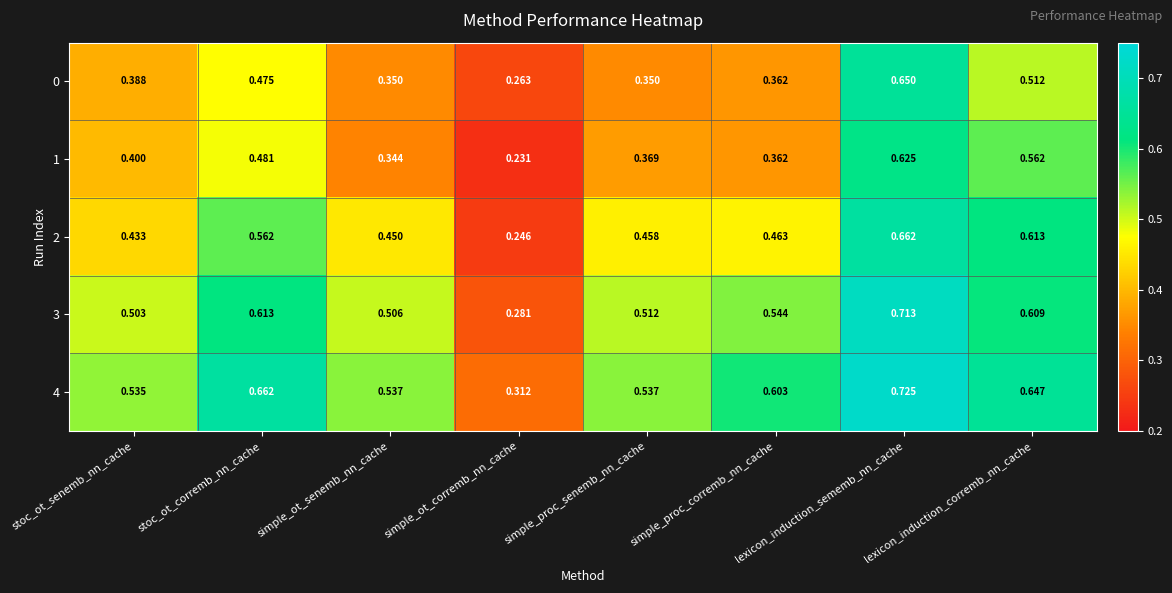

At which category is the sum across all series the highest?

lexicon_induction_sememb_nn_cache